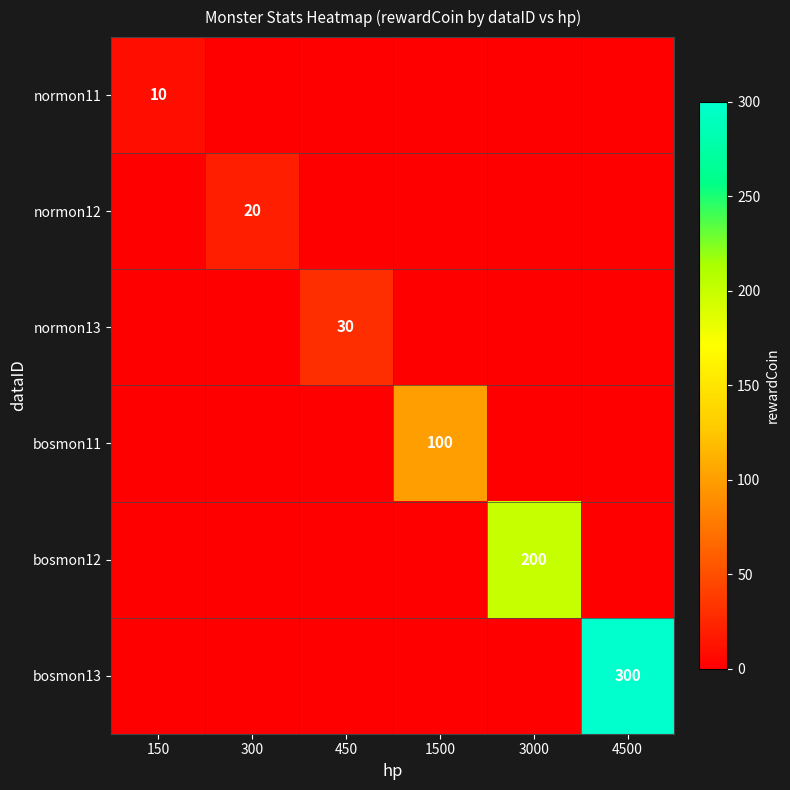

True or false: bosmon11 has a value of 0 at 450.

True